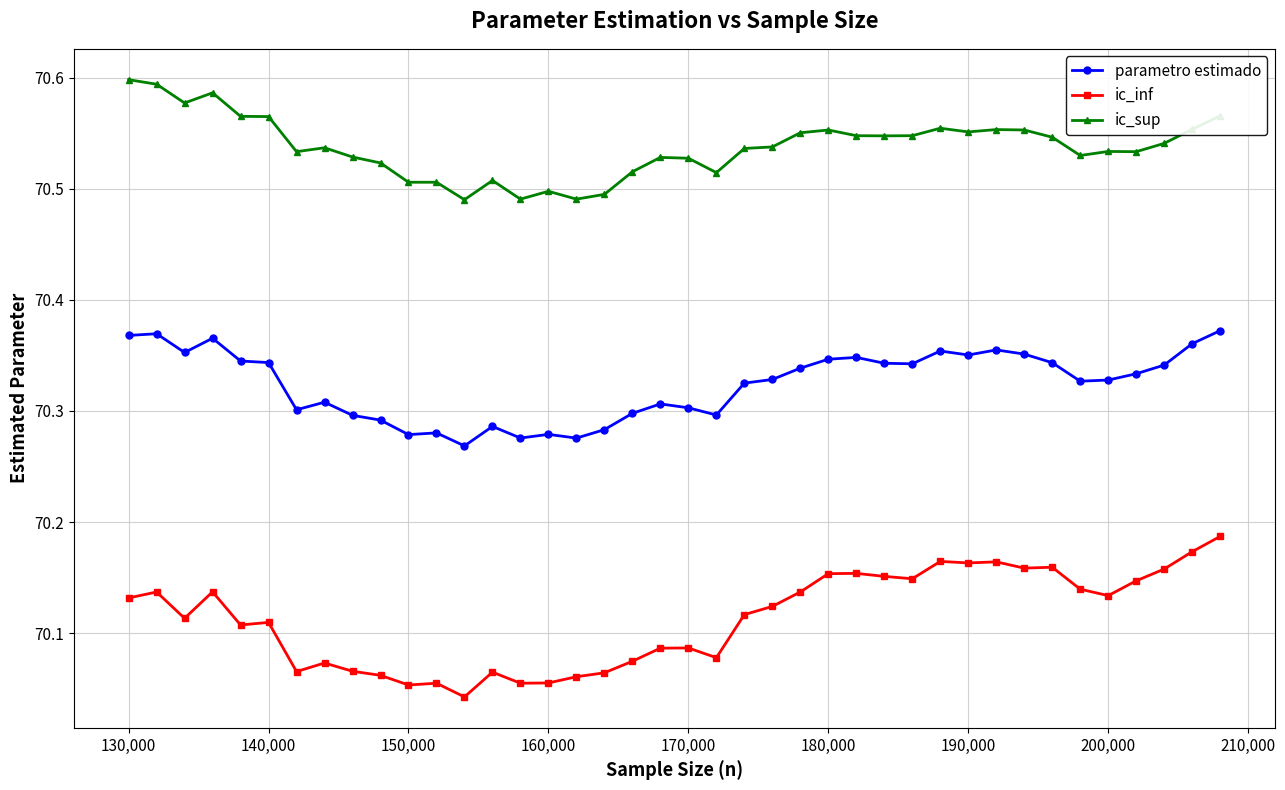

True or false: parametro estimado has more than 1 interior local peaks.

True